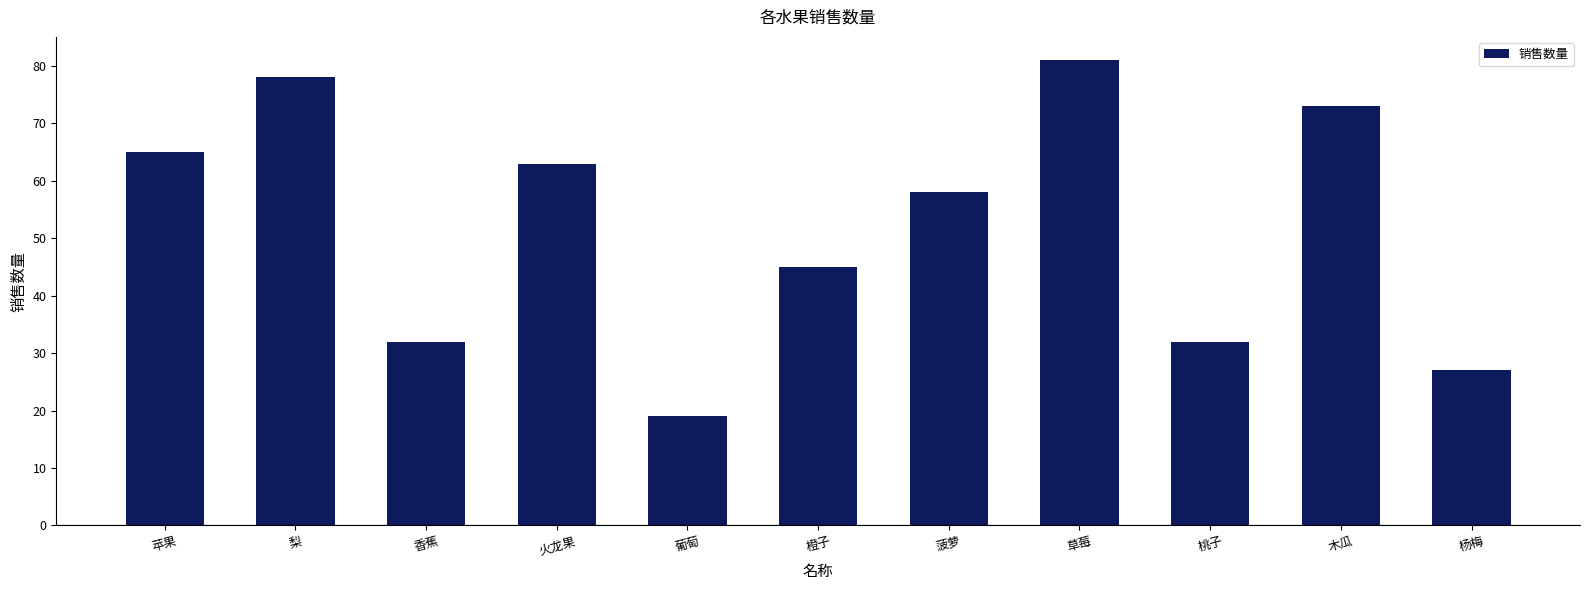

How many values are below 58?

5